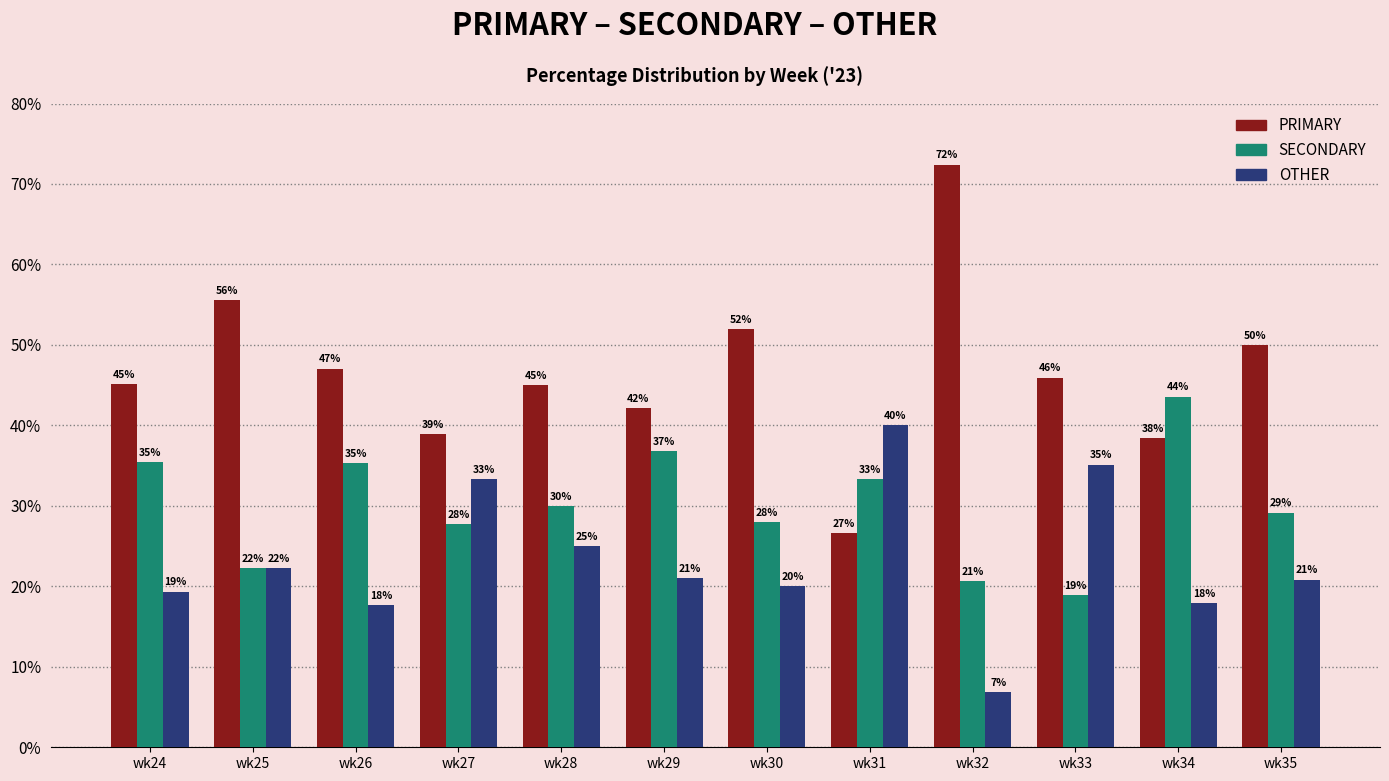

Which series has the largest total across all categories?

PRIMARY